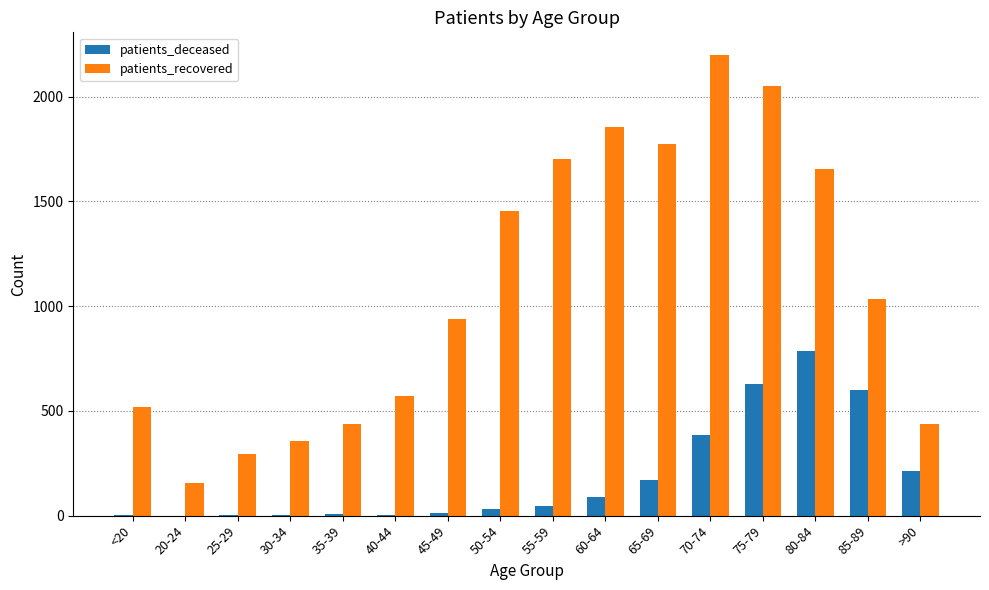

Between 45-49 and >90, which series saw the biggest shift?

patients_recovered